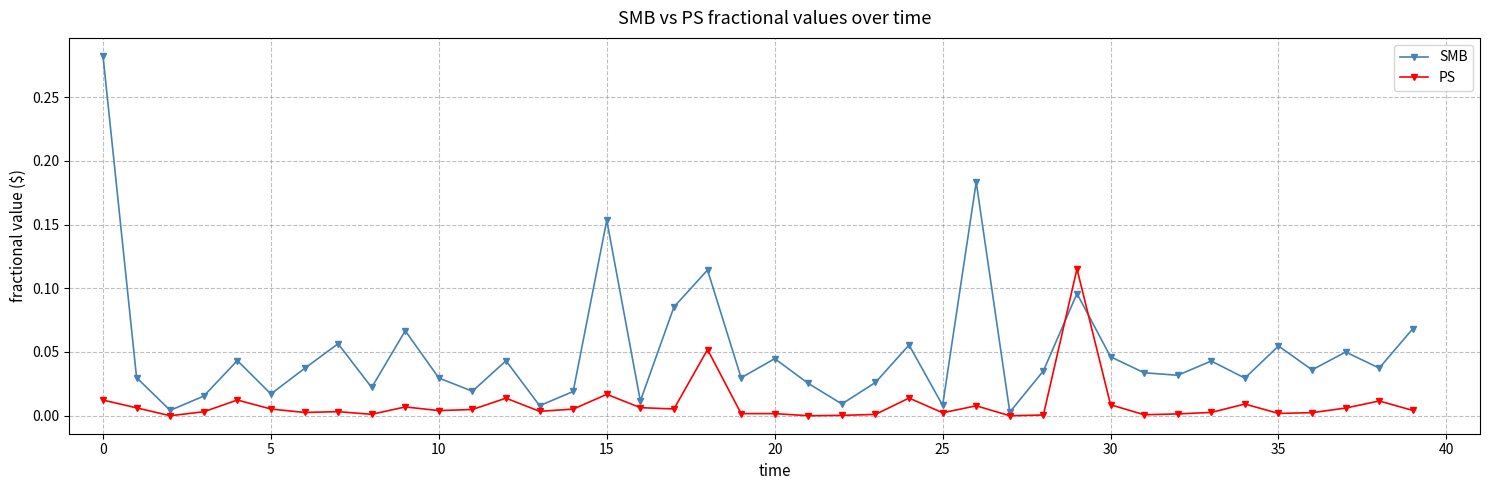

Which series has the largest total across all categories?

SMB